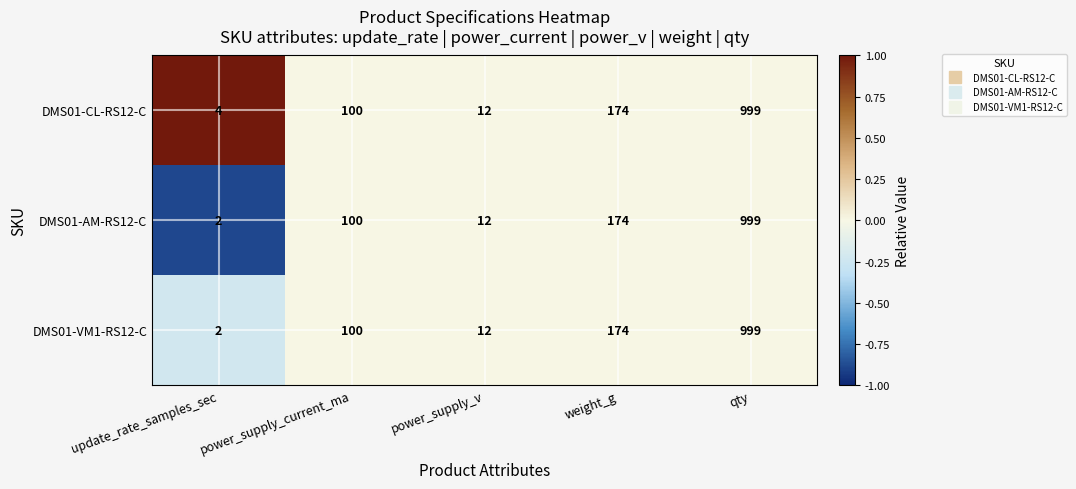

The value of DMS01-VM1-RS12-C at power_supply_v is 12. True or false?

True